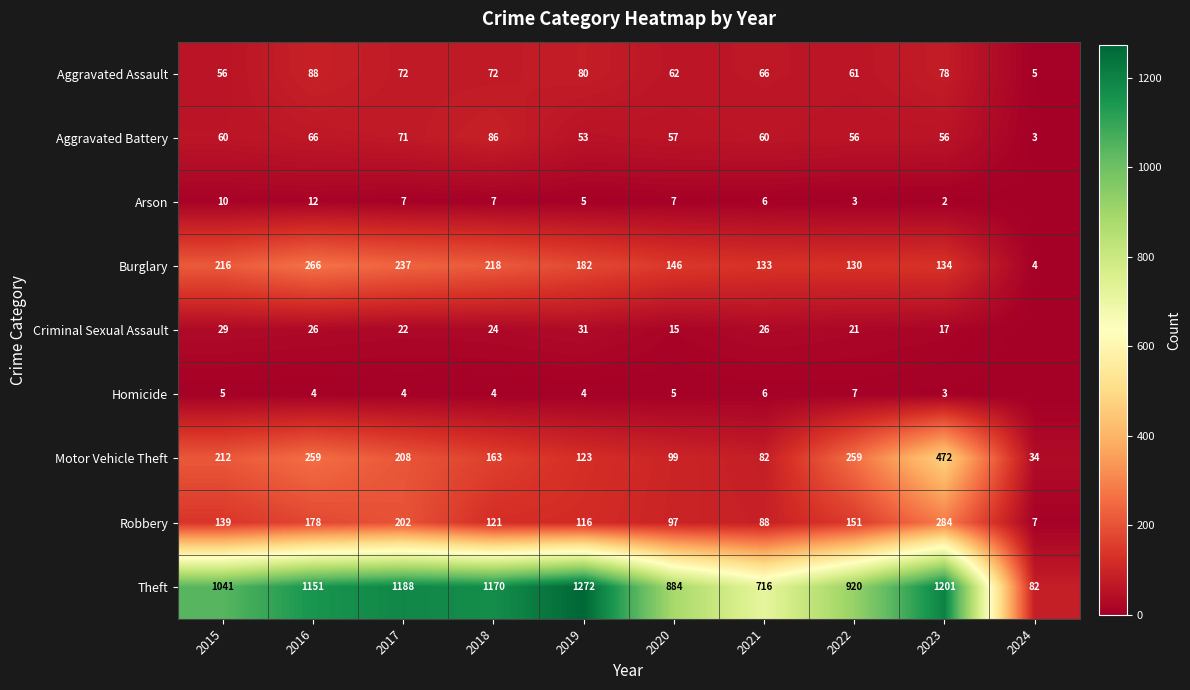

What is the difference between the Robbery values at 2024 and 2022?

144